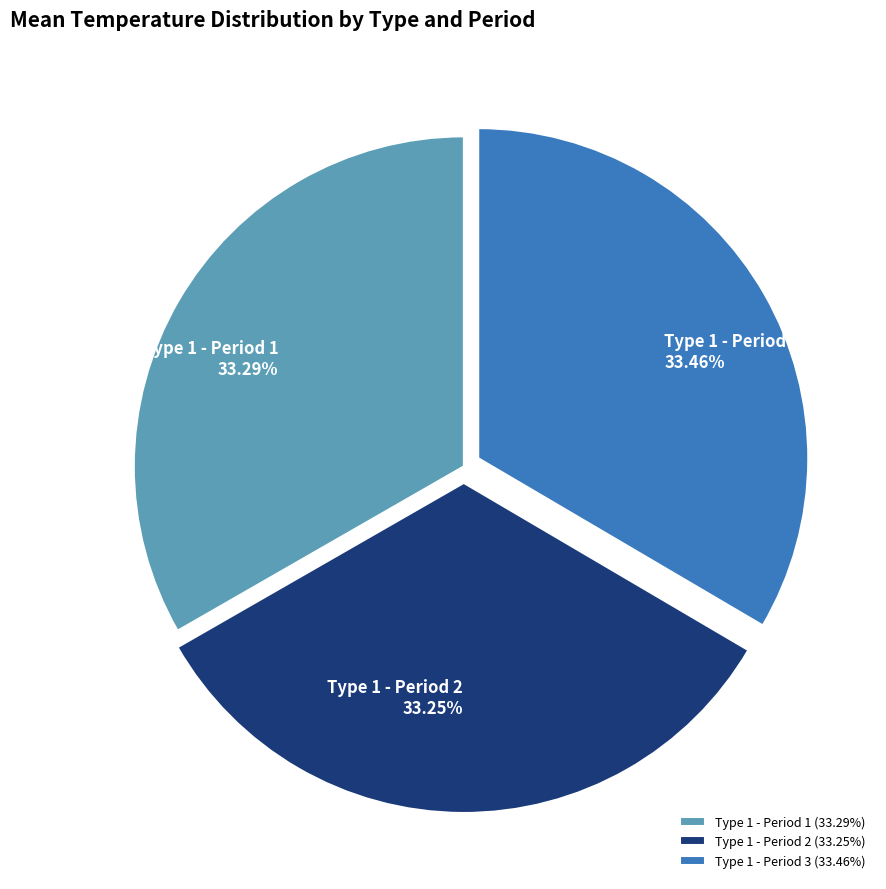

Does Type 1 - Period 3 represent more than half of the total?

No